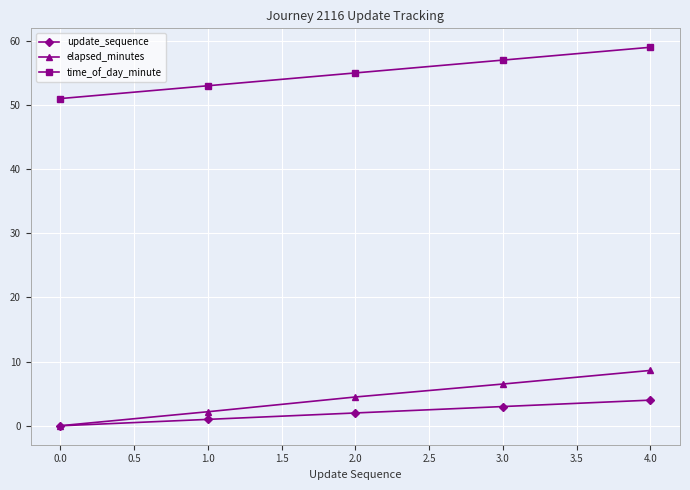

Which series has the largest total across all categories?

time_of_day_minute